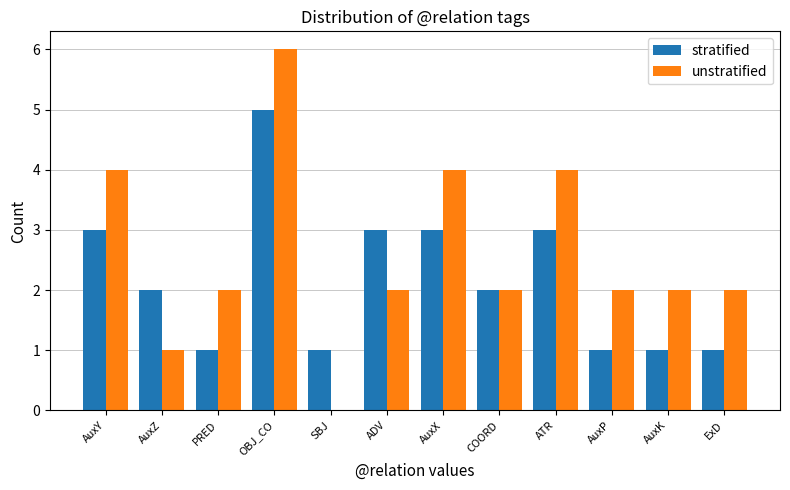

Is the value of unstratified at AuxX greater than the value of stratified at SBJ?

Yes